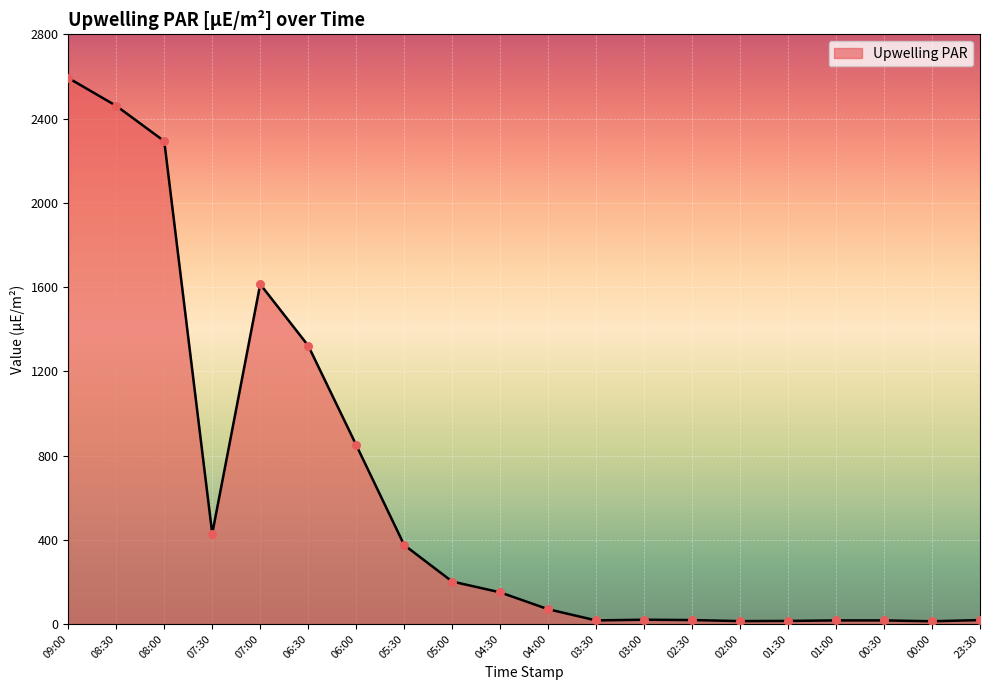

What is the change in value from 06:00 to 04:00?

-779.8